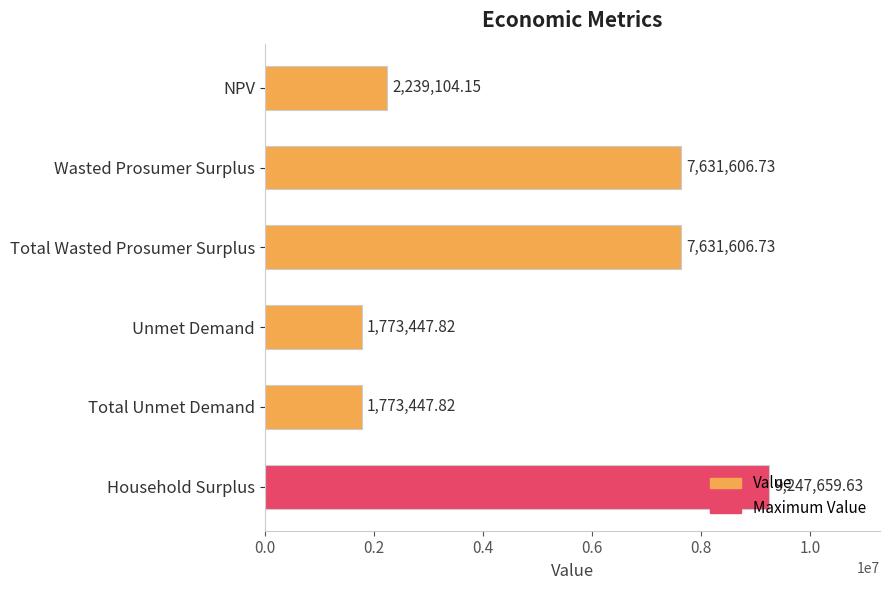

What is the average value?

5049478.8